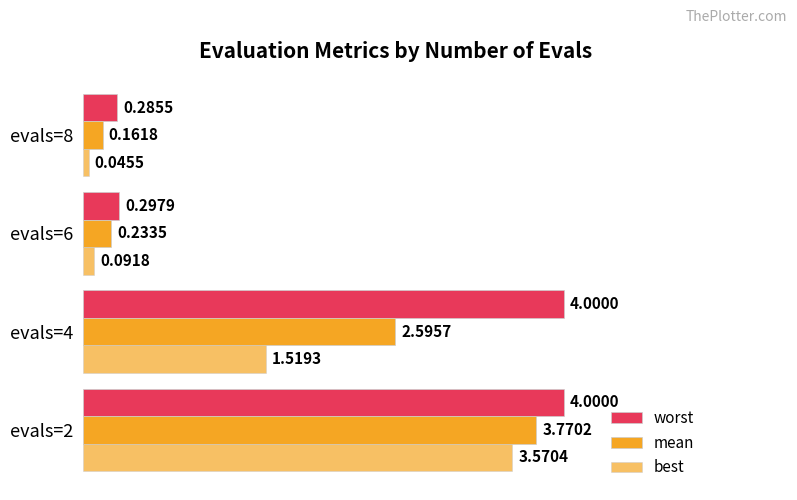

Reading left to right, extract all data points from this chart.

worst: 4.0	4.0	0.3	0.3
mean: 3.8	2.6	0.2	0.2
best: 3.6	1.5	0.1	0.0